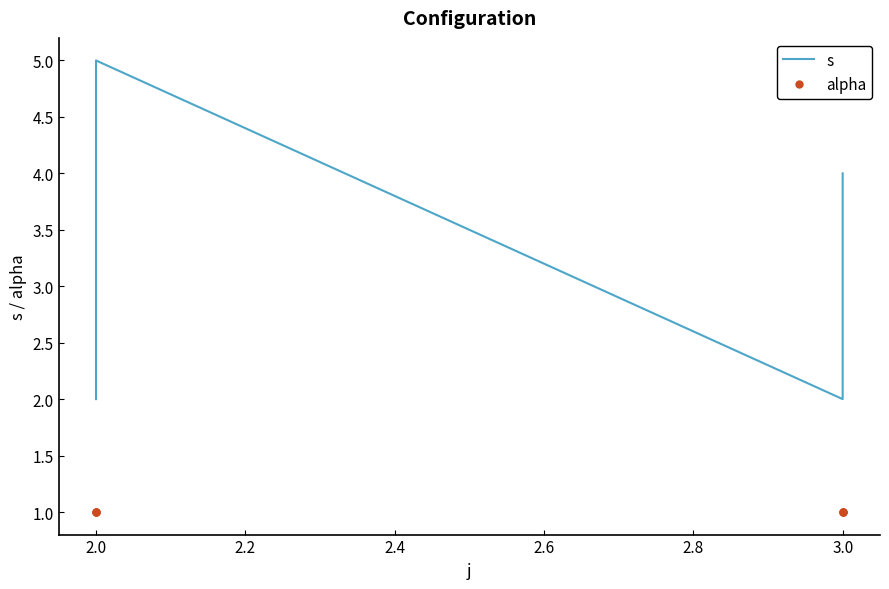

Reading left to right, extract all data points from this chart.

s: 2	4	5	2	3	4
alpha: 1	1	1	1	1	1